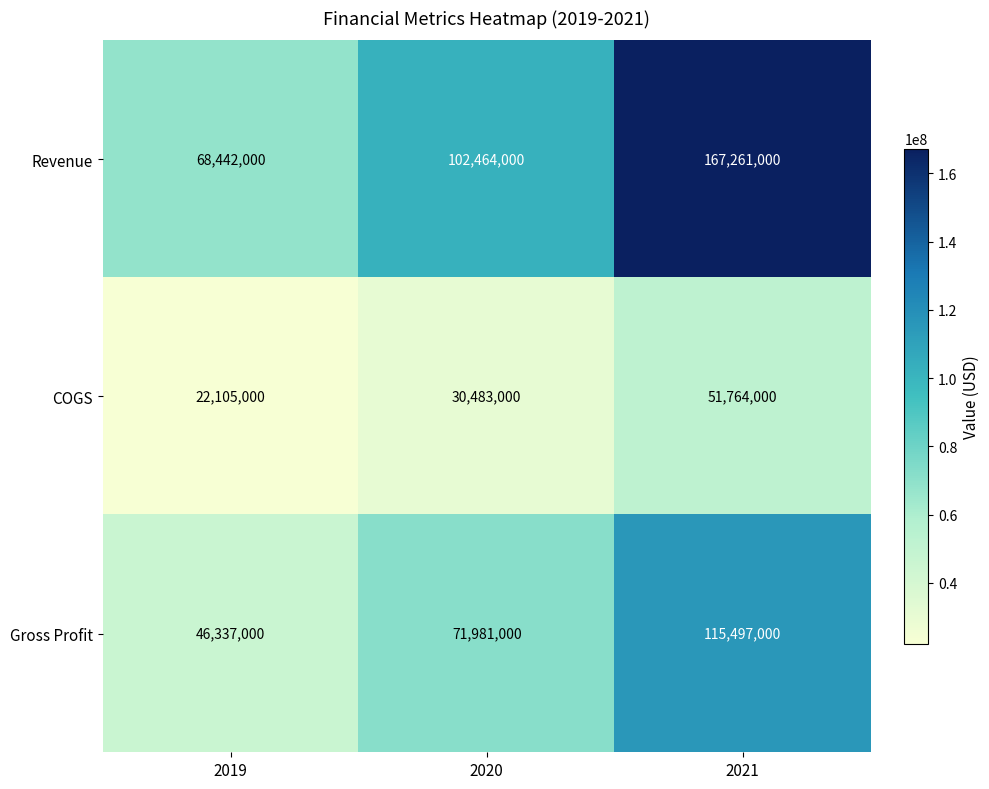

What is the total value across all series at 2021?

334522000